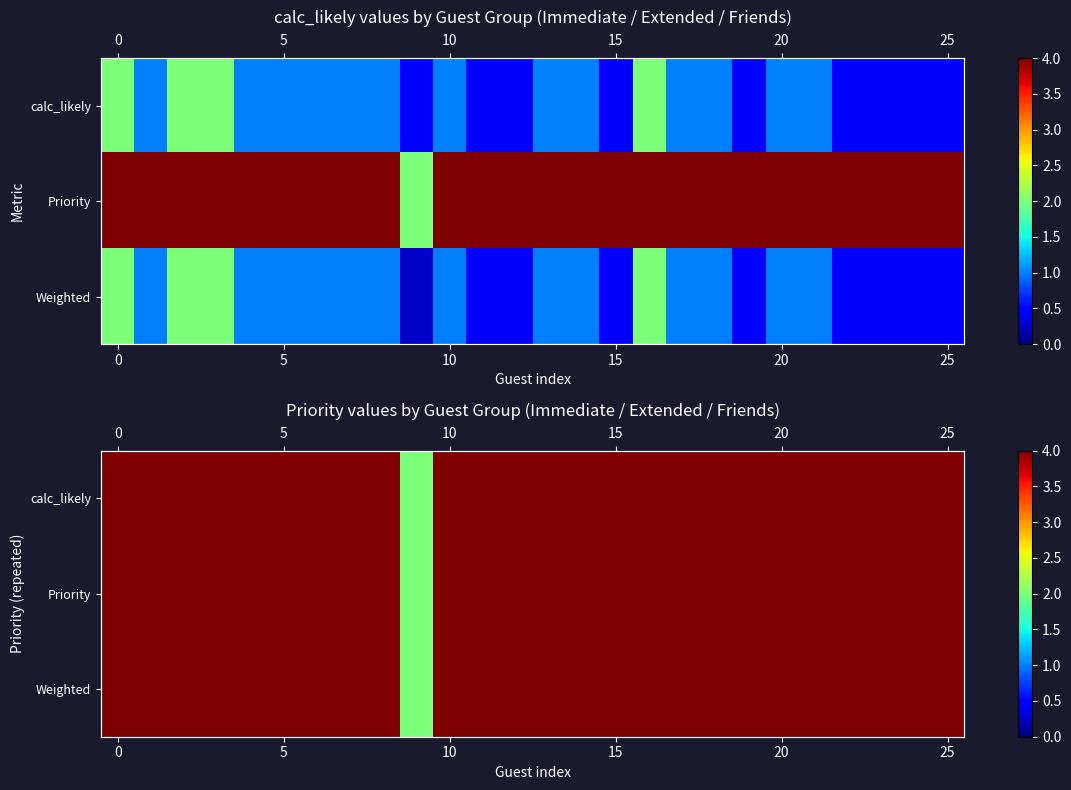

What is the approximate value of Priority at 10?

4